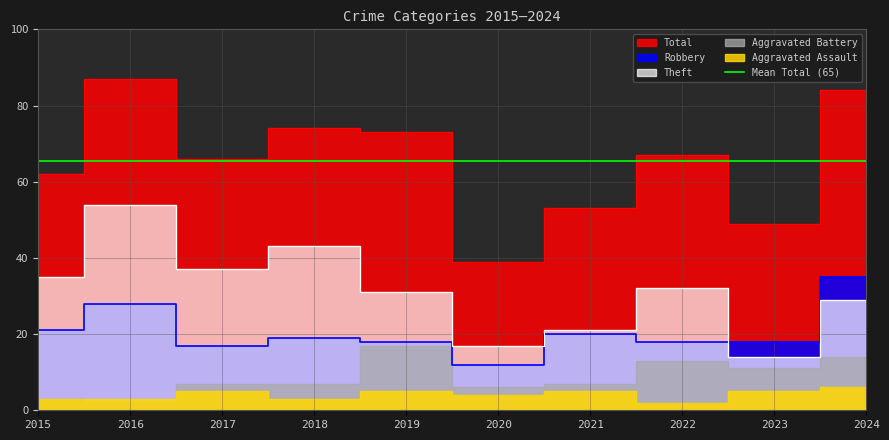

What is the difference between the maximum and minimum values in the Total series?

48